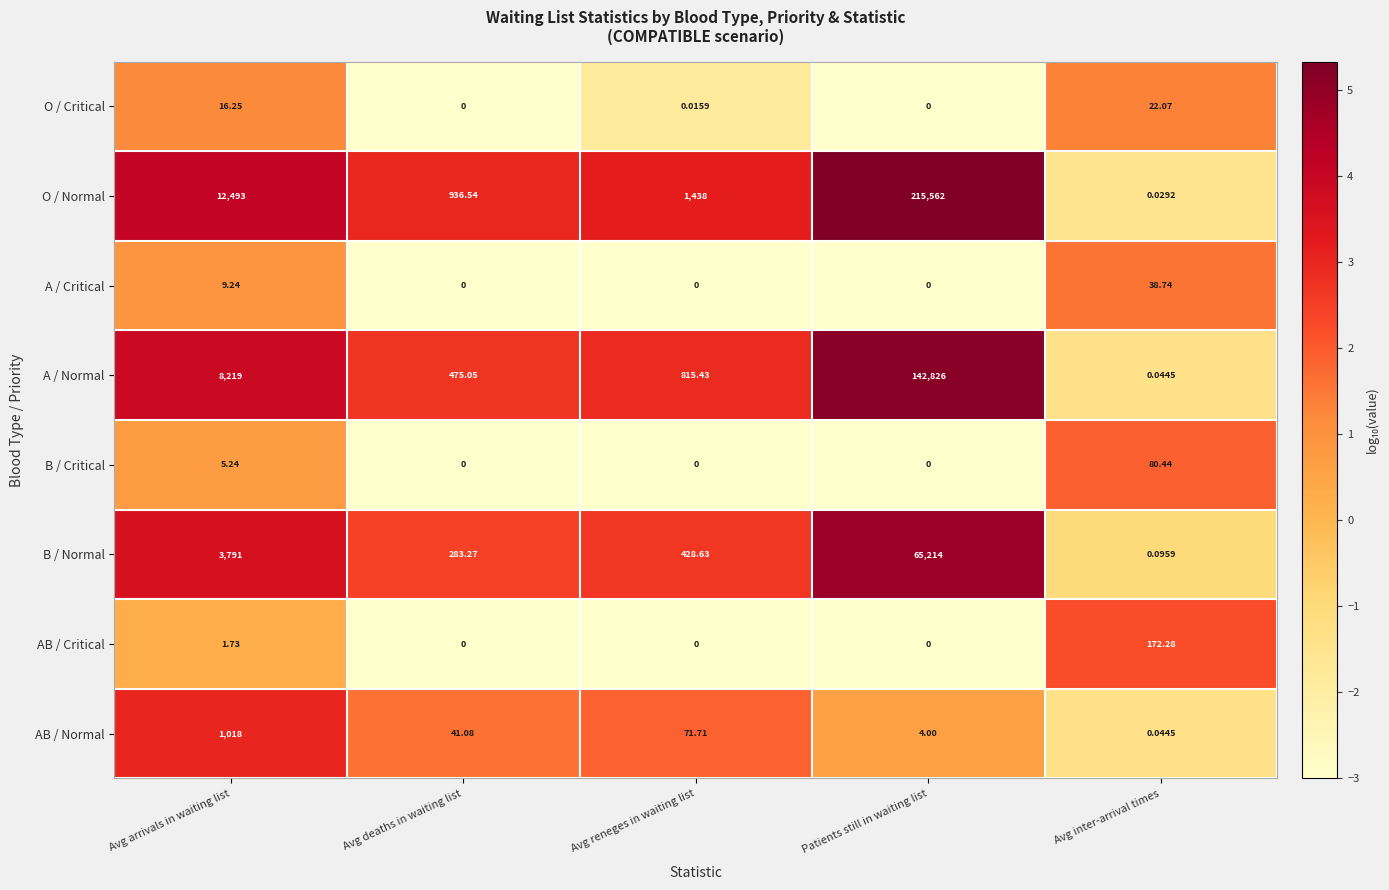

Which series has the largest total across all categories?

O / Normal